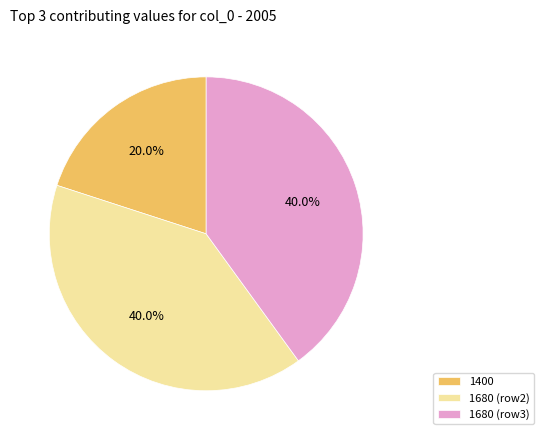

Which category has the smallest portion of the pie?

1400